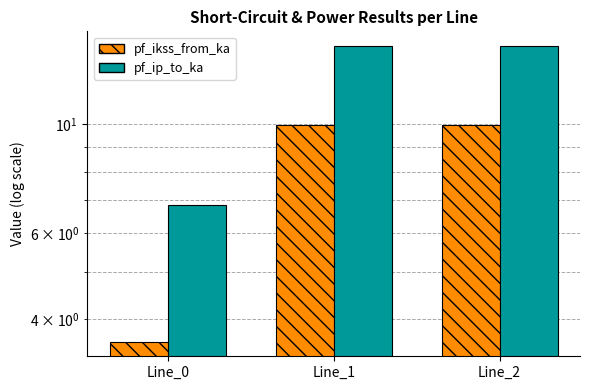

Which has a higher value, Line_1 or Line_2?

Line_1